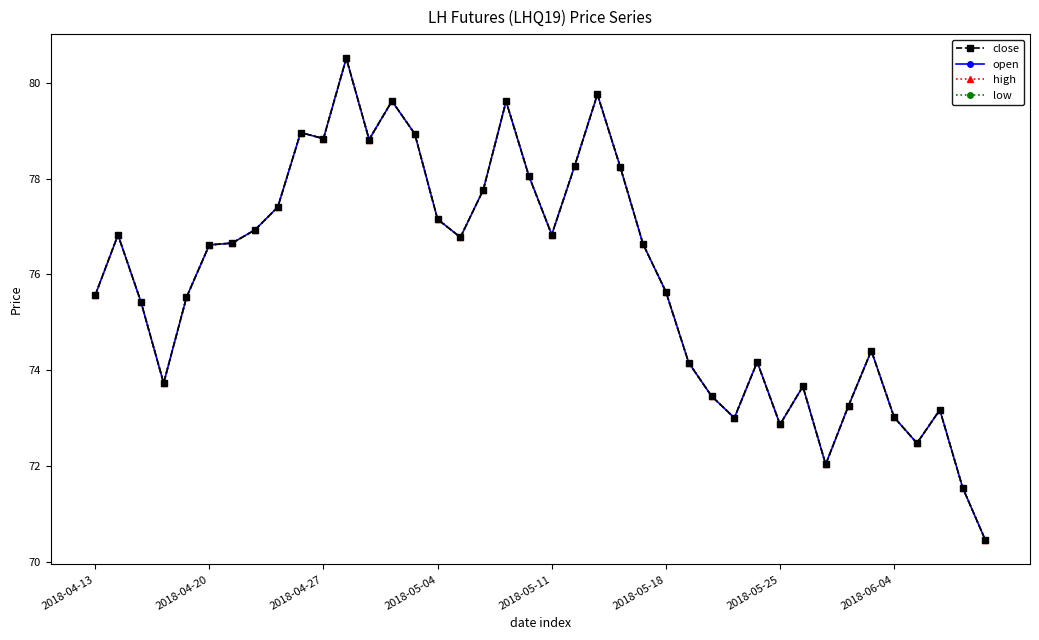

Is this an area chart (filled region under the line)?

No